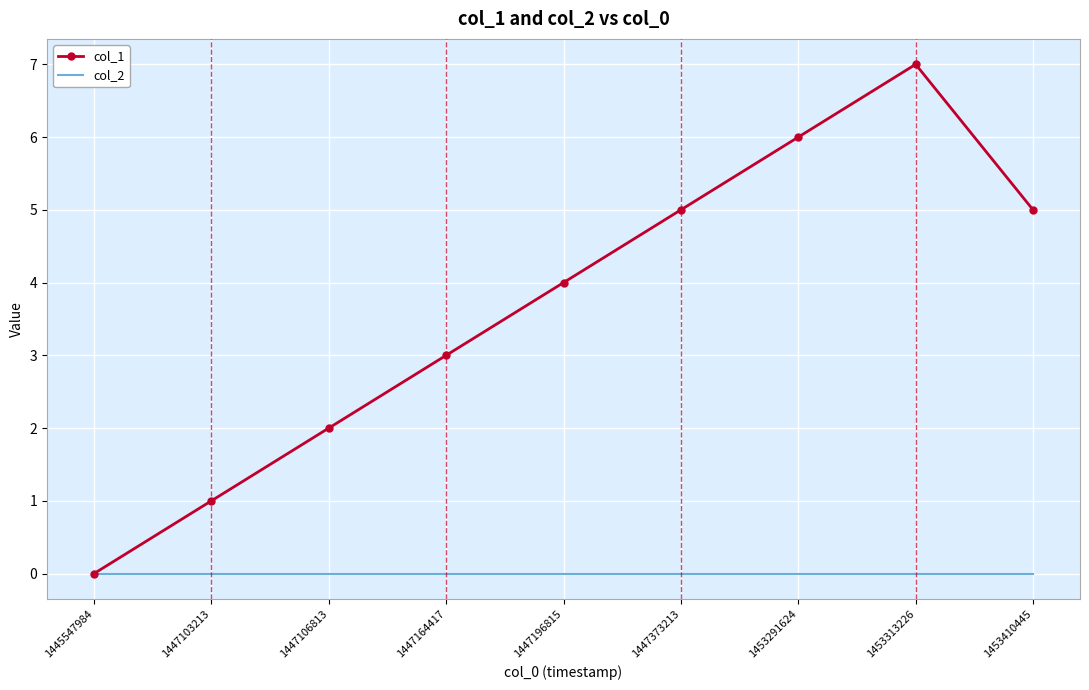

List the series in order of their overall mean, lowest first.

col_2, col_1